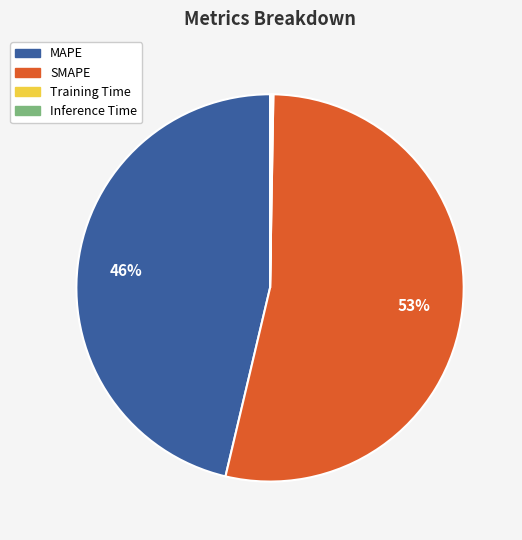

Is it true that MAPE is 46% of the pie?

True